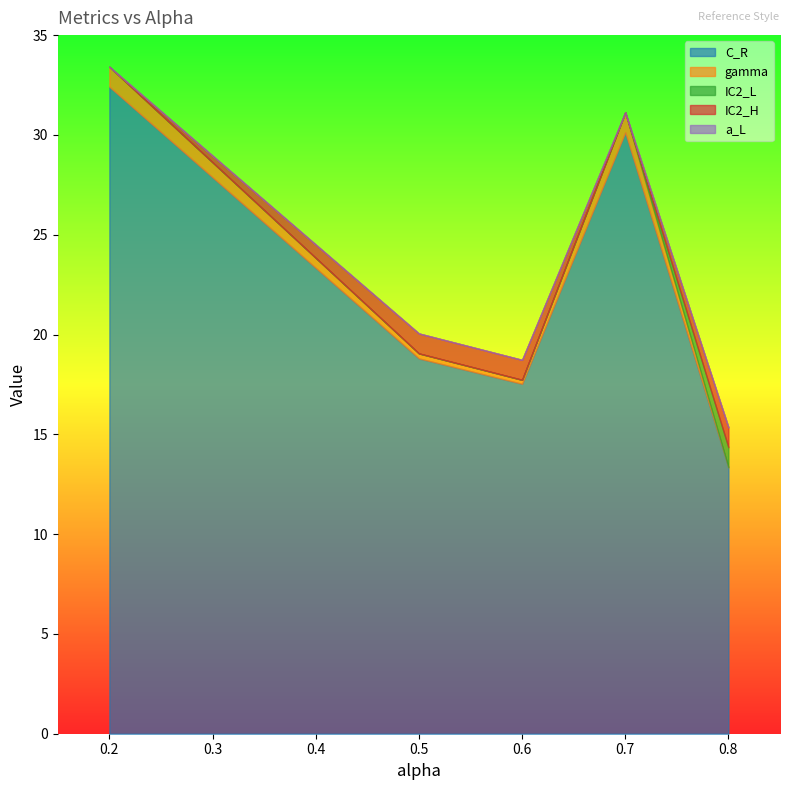

At which label does C_R reach its minimum?

0.8